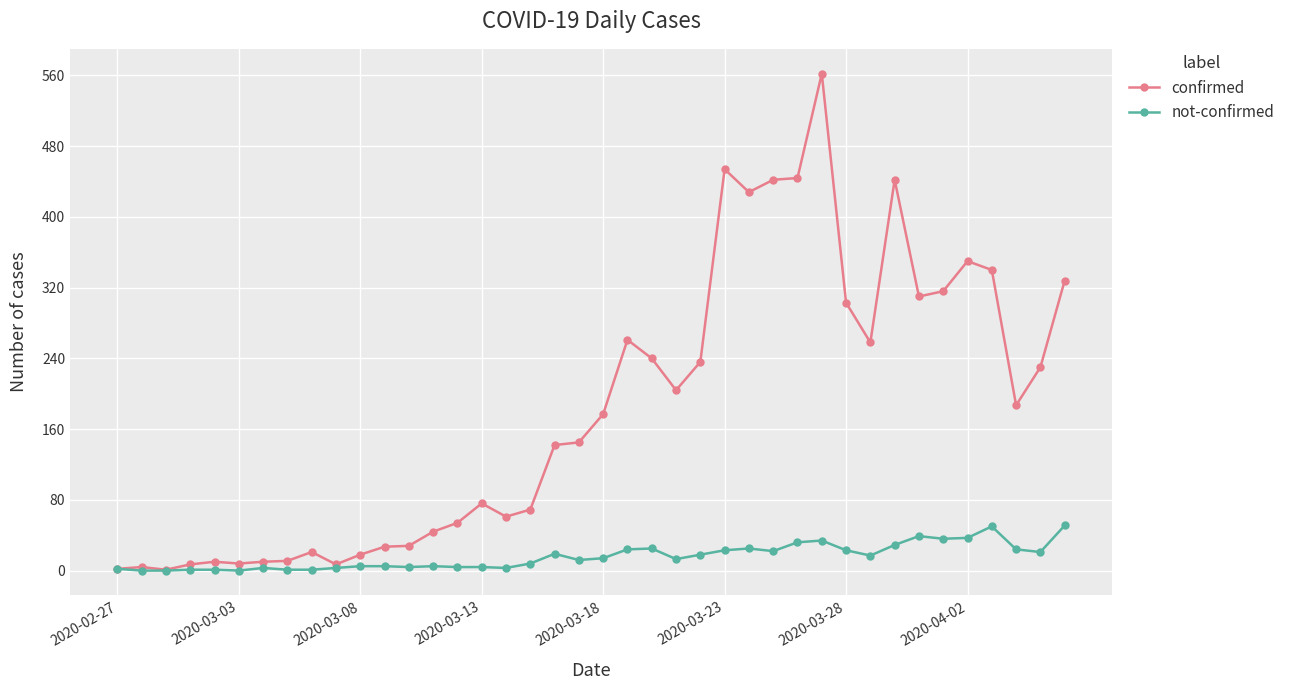

Rank the series by their maximum value, from lowest to highest.

not-confirmed, confirmed